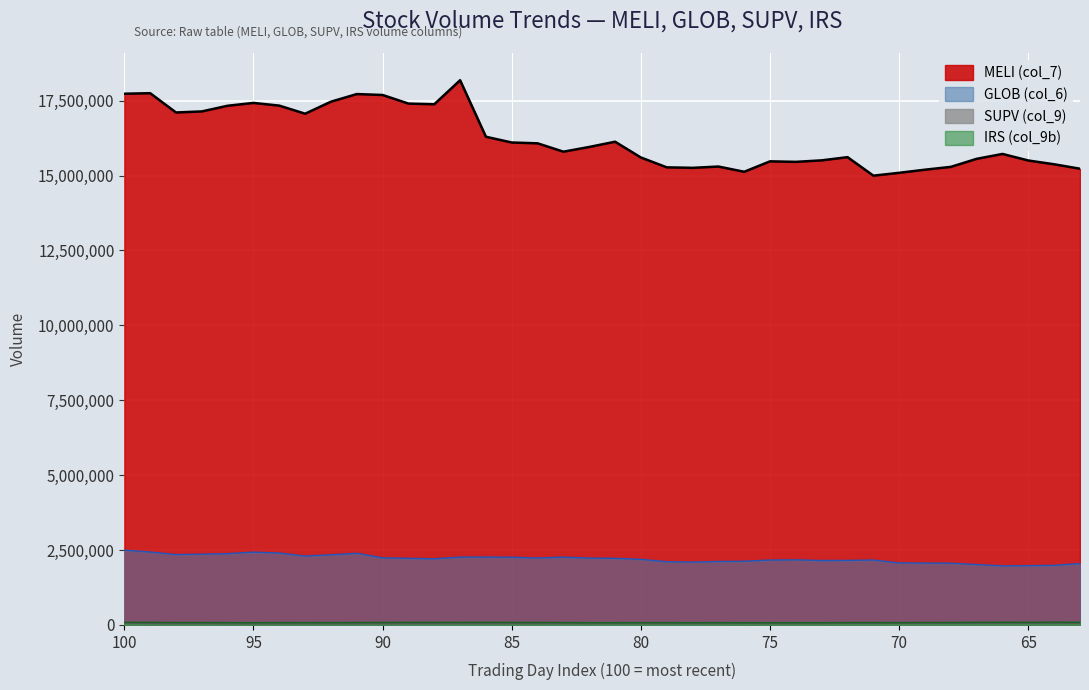

True or false: GLOB (col_6) and SUPV (col_9) cross at least once.

False